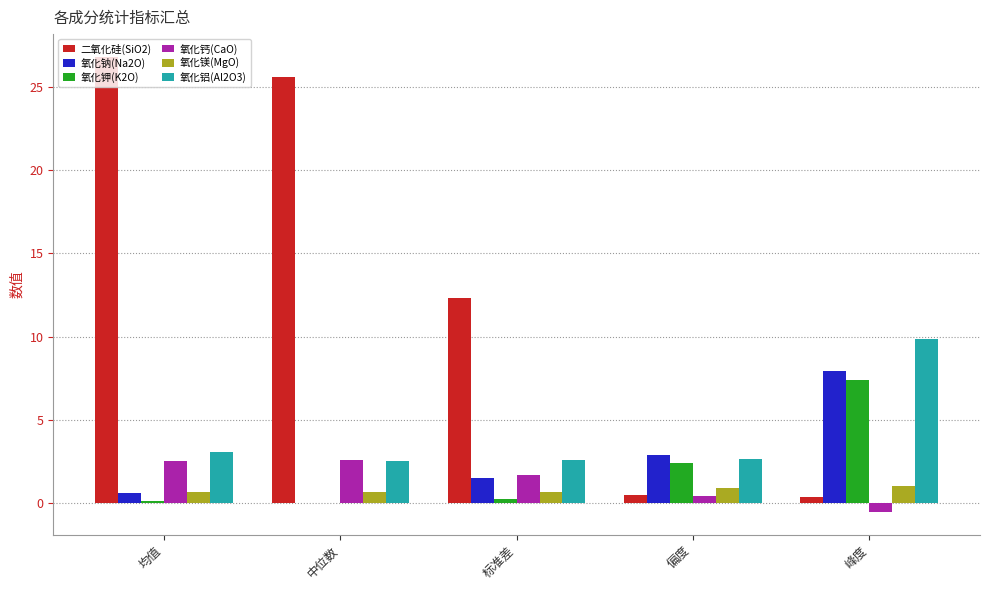

What value does the 氧化铝(Al2O3) series have at 均值?

3.1